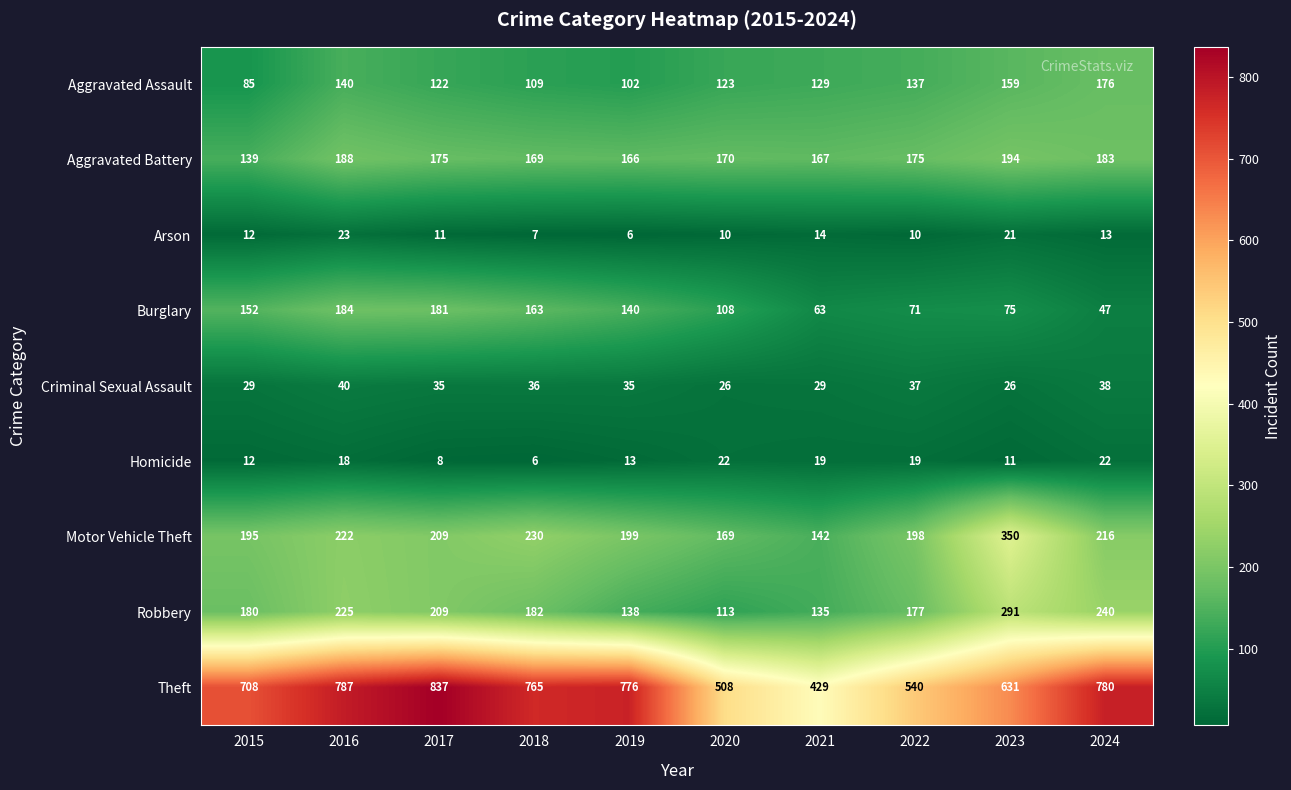

Between 2017 and 2021, which series saw the biggest shift?

Theft